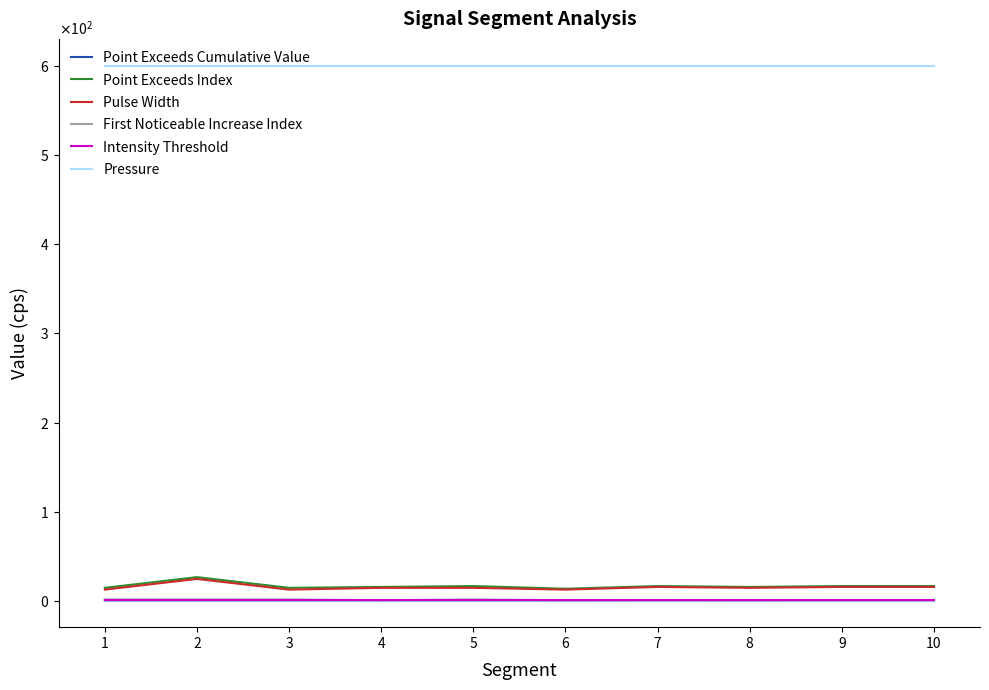

Rank the categories by First Noticeable Increase Index value from highest to lowest.

1, 2, 3, 5, 4, 6, 7, 8, 9, 10